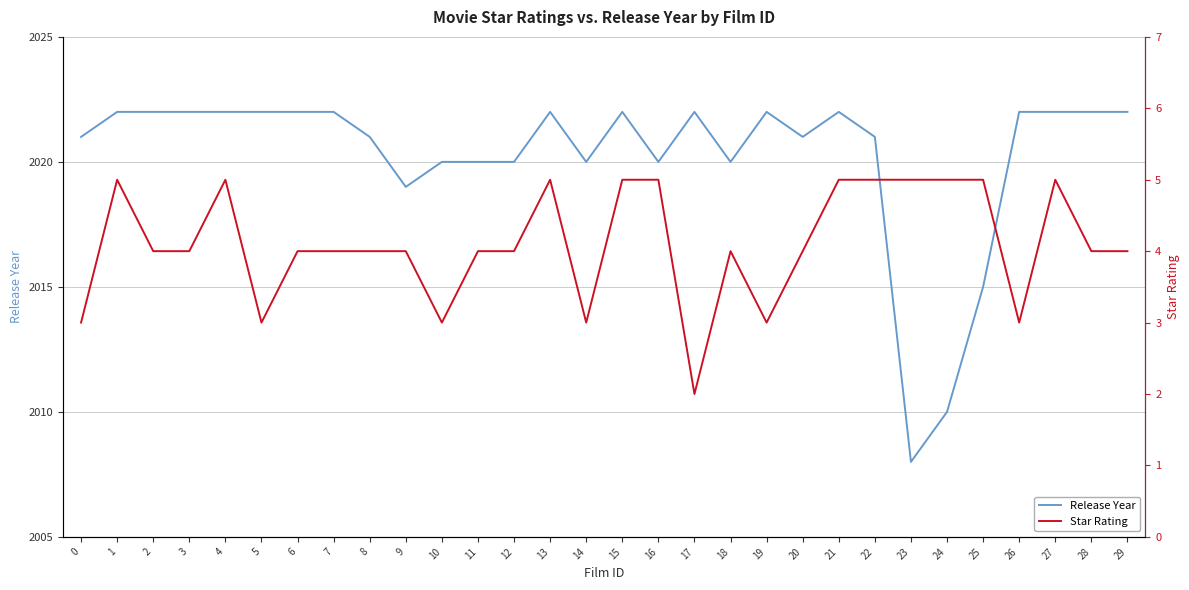

At which label is Release Year closest to 2015?

25